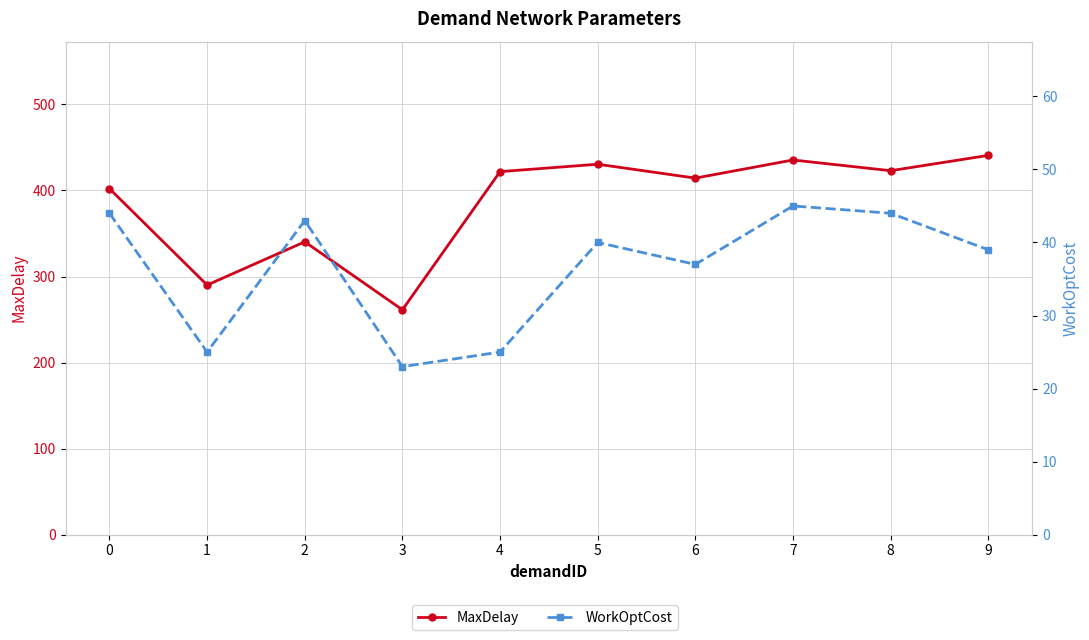

List the labels in order of WorkOptCost value, largest first.

7, 0, 8, 2, 5, 9, 6, 1, 4, 3